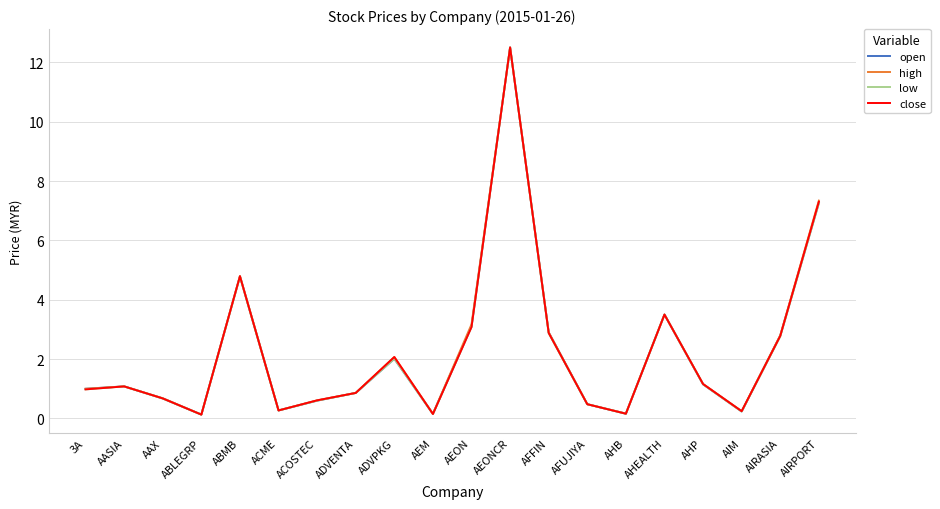

Which series changed the most between ABMB and ACME?

high